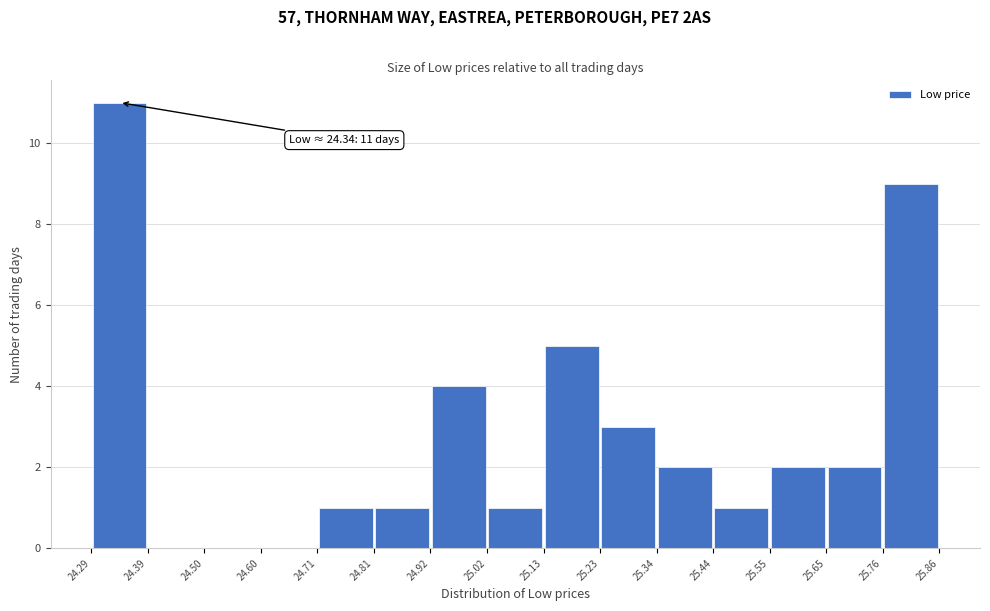

Over which range of the x-axis is the bar tallest?

24.29 to 24.39